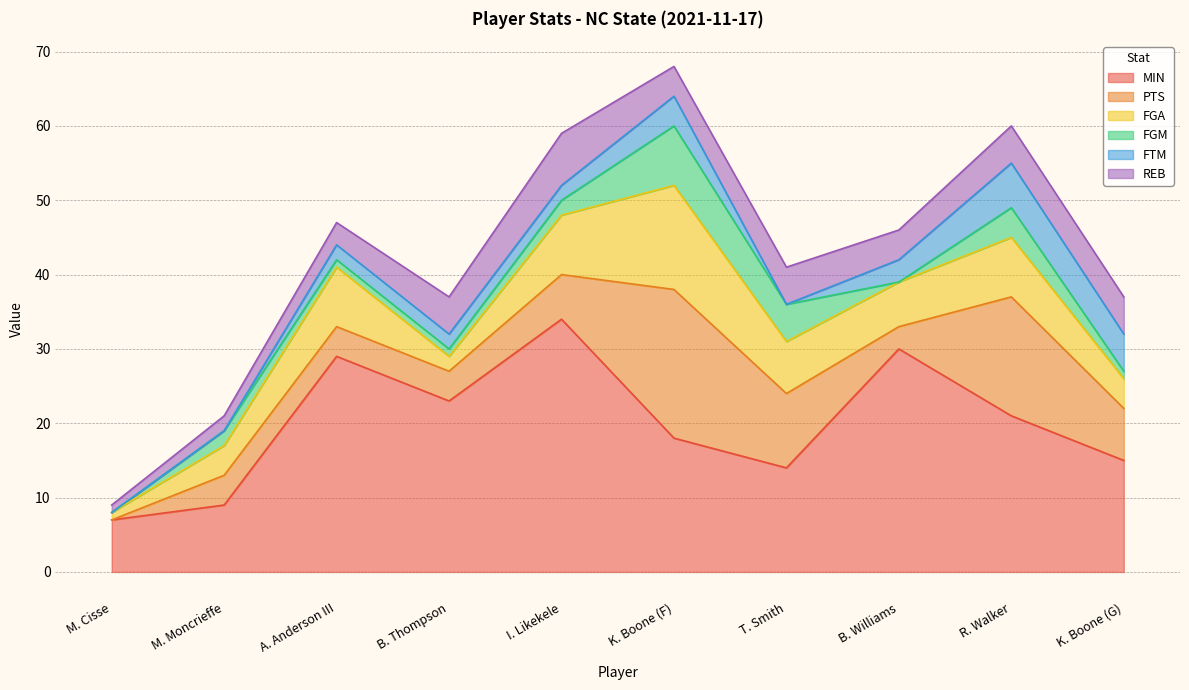

What is the average value of the FGA series?

6